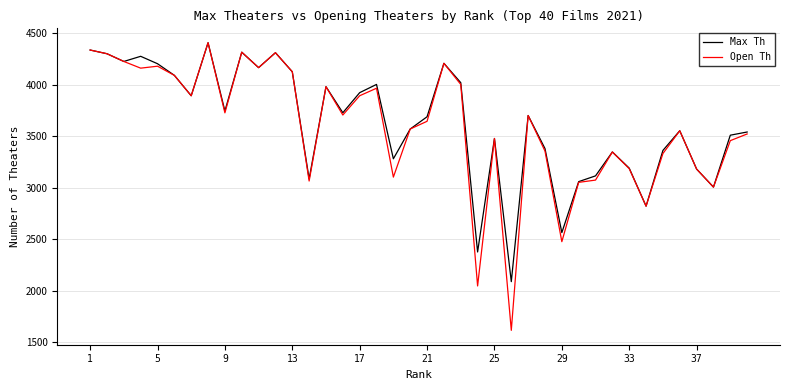

What is the lowest value of the Max Th series?

2087